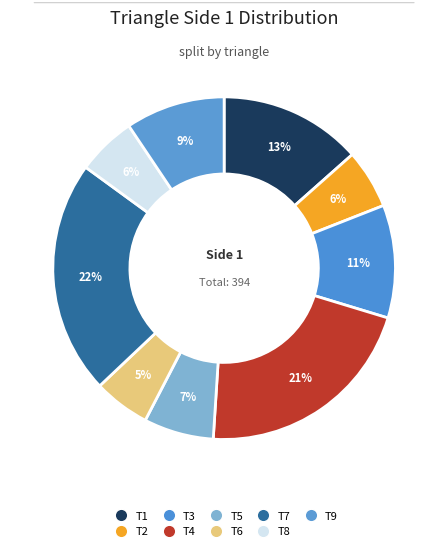

Count the number of slices in the pie.

9